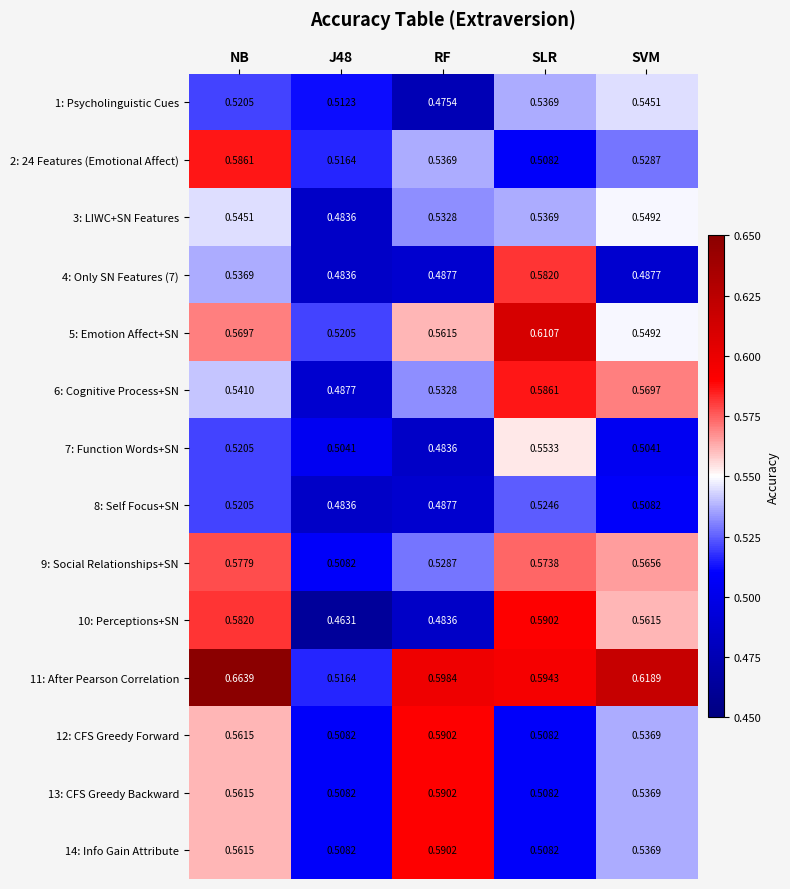

At which category is the sum across all series the highest?

NB